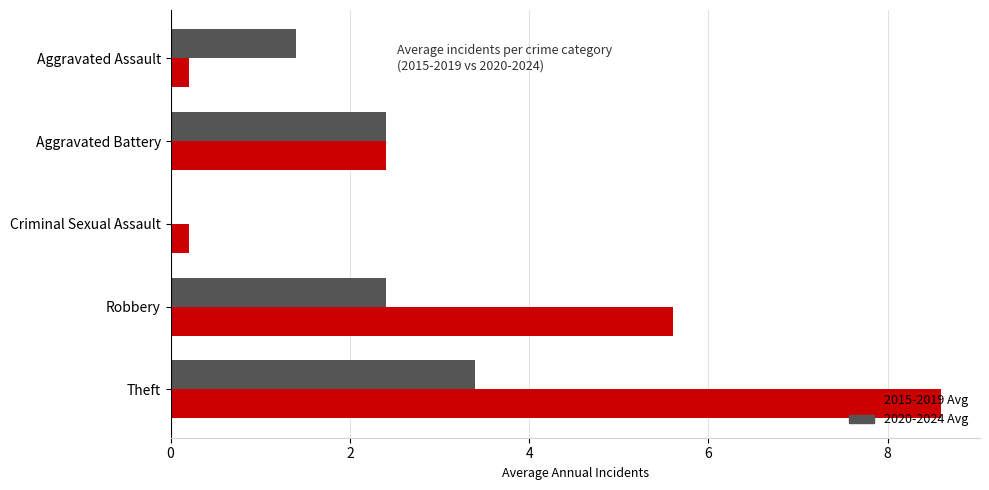

Which series changed the most between Aggravated Battery and Criminal Sexual Assault?

2020-2024 Avg